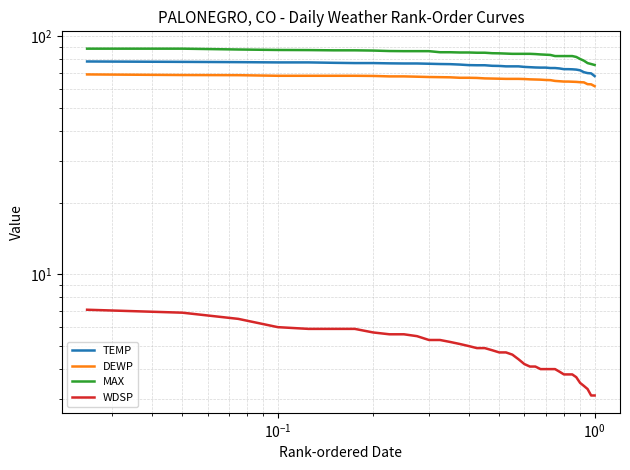

True or false: TEMP and DEWP cross at least once.

False